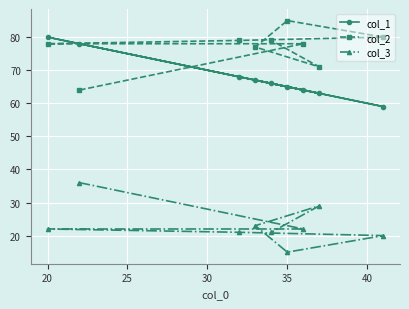

What is the difference between the maximum and minimum values in the col_3 series?

21